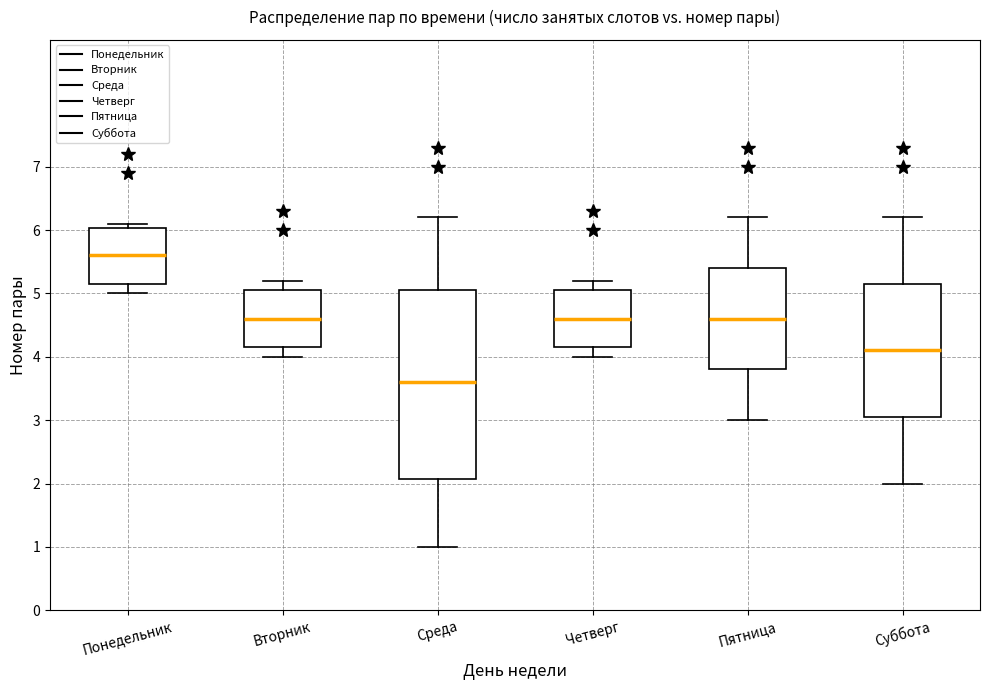

Which box's median line is the highest?

Понедельник